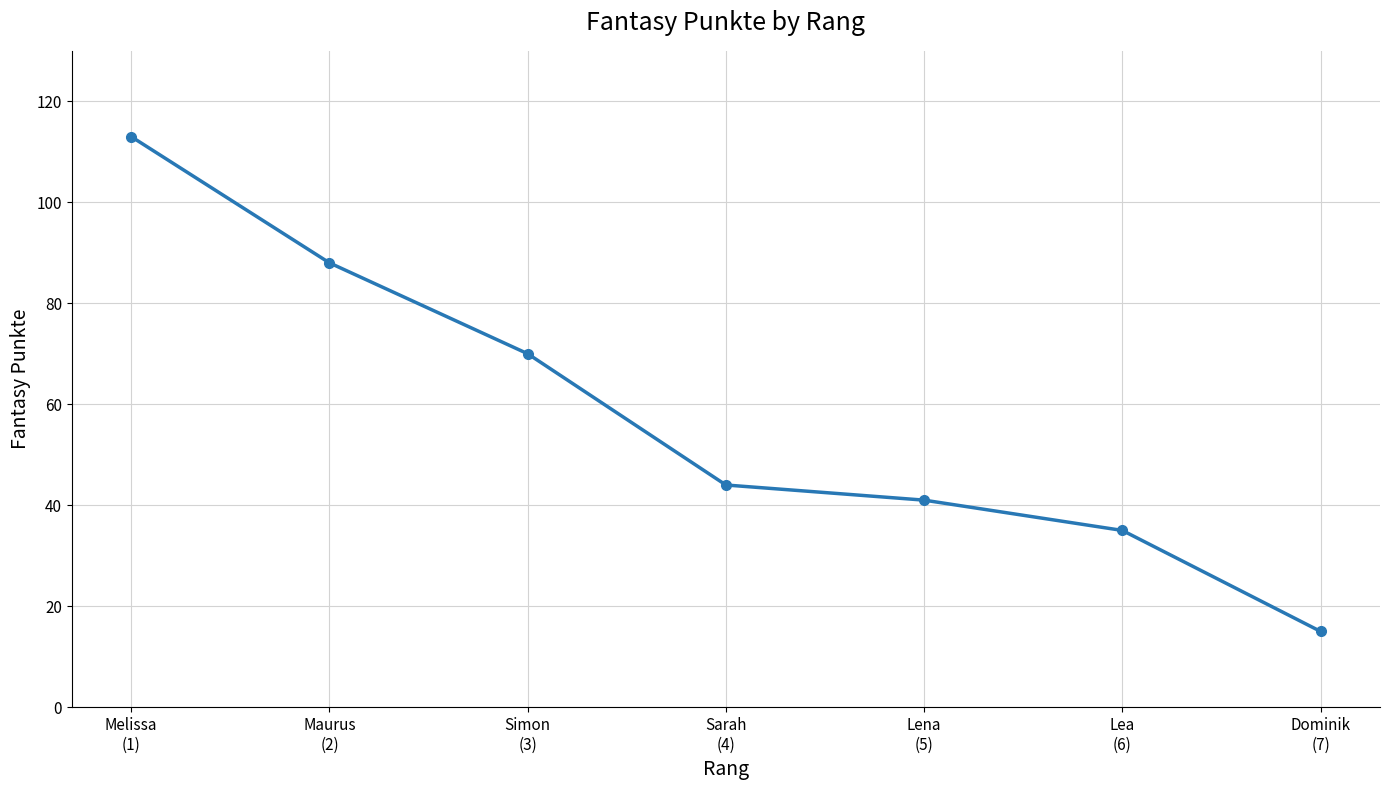

Where does the data first go above 44?

Melissa
(1)